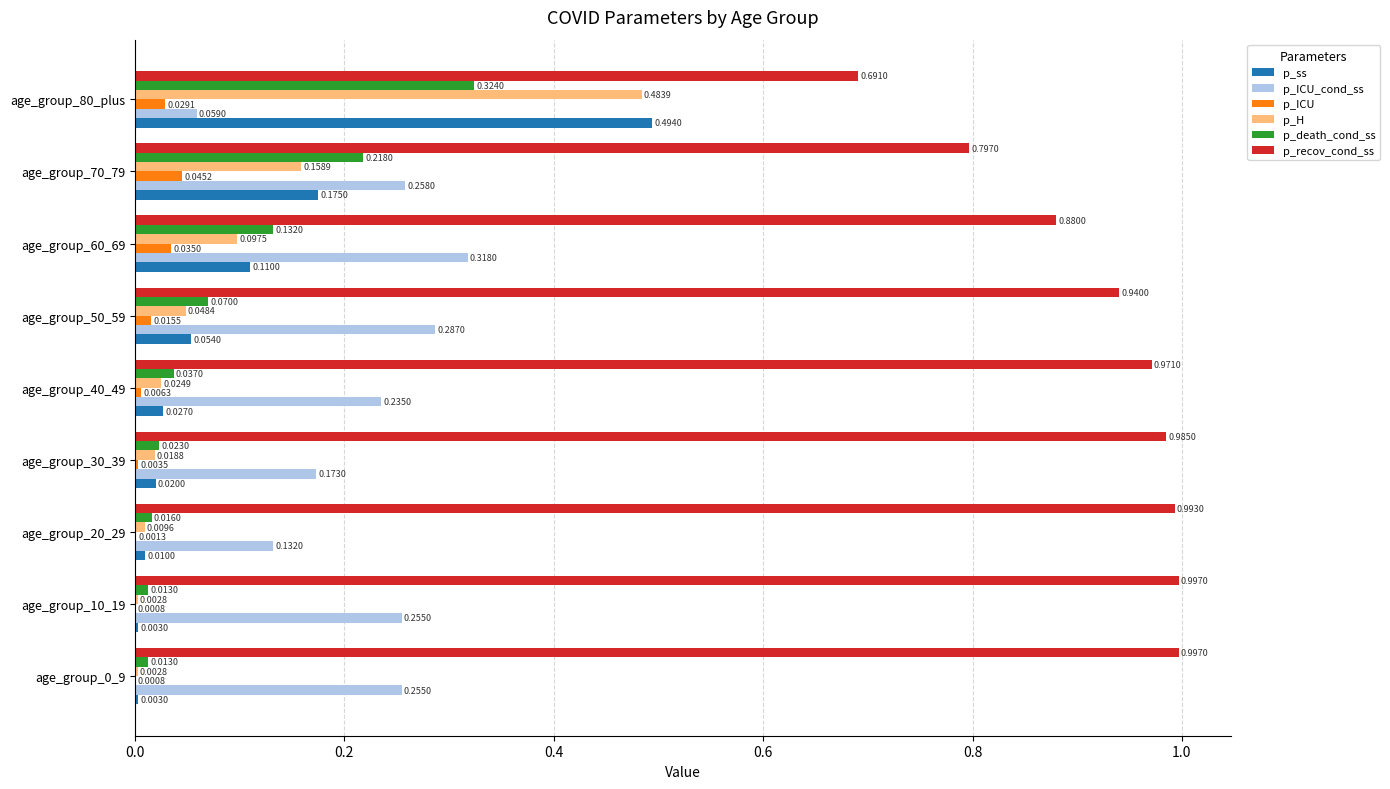

Is the value of p_ICU at age_group_70_79 greater than the value of p_recov_cond_ss at age_group_20_29?

No